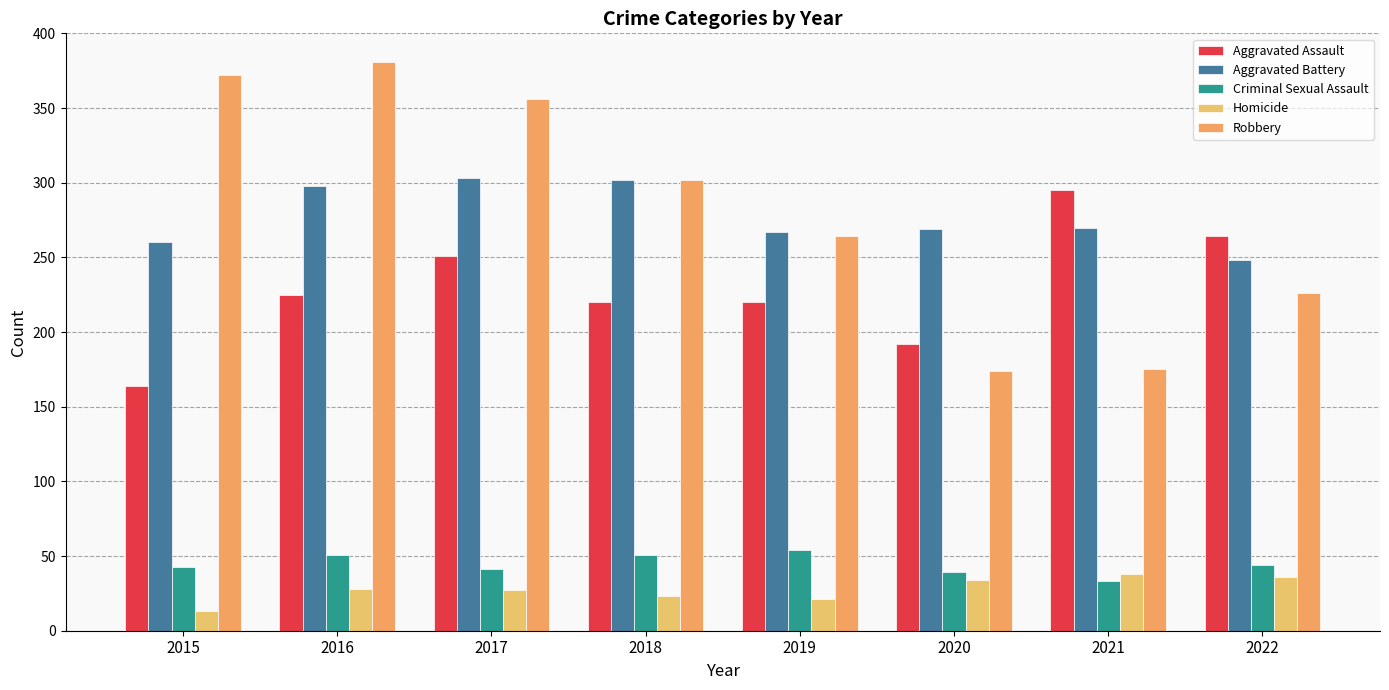

How many data points in Aggravated Assault are less than 225?

4